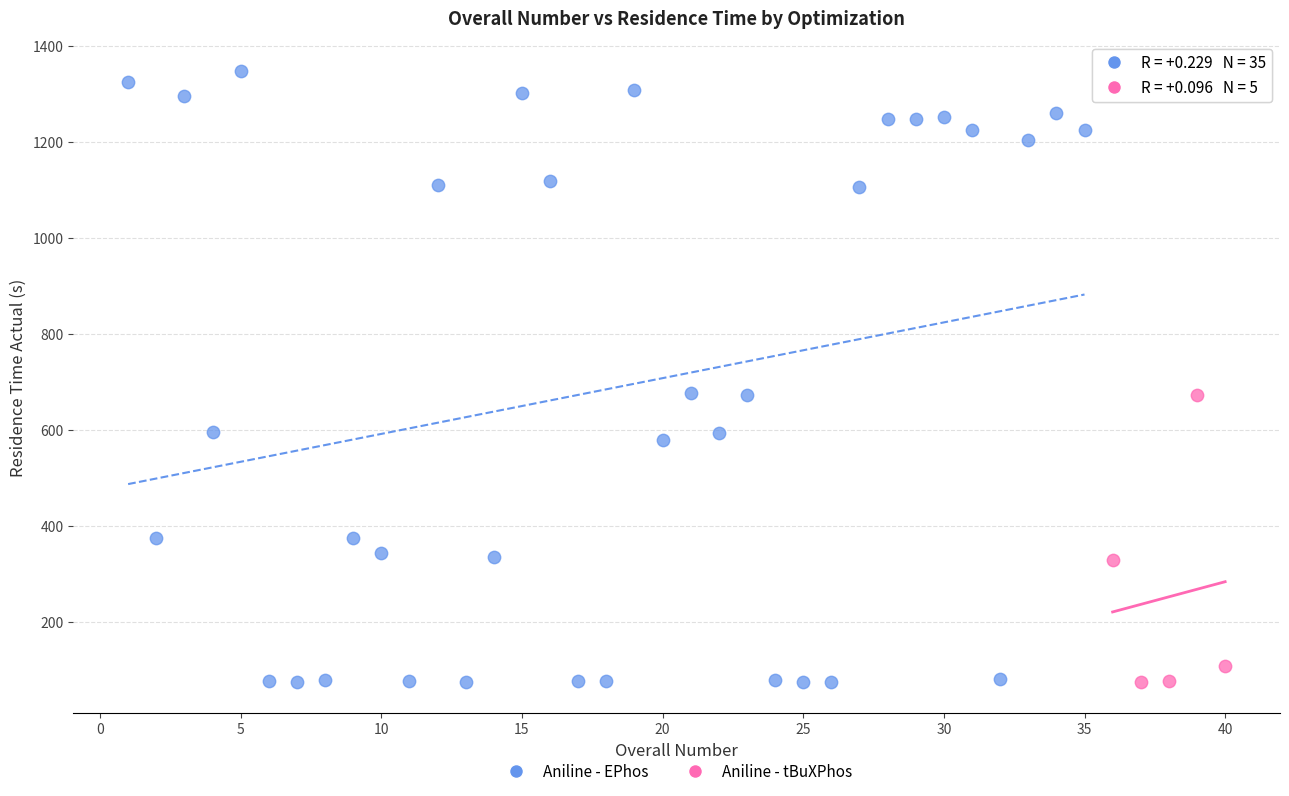

Which series has the largest Y range (max minus min)?

Aniline - EPhos